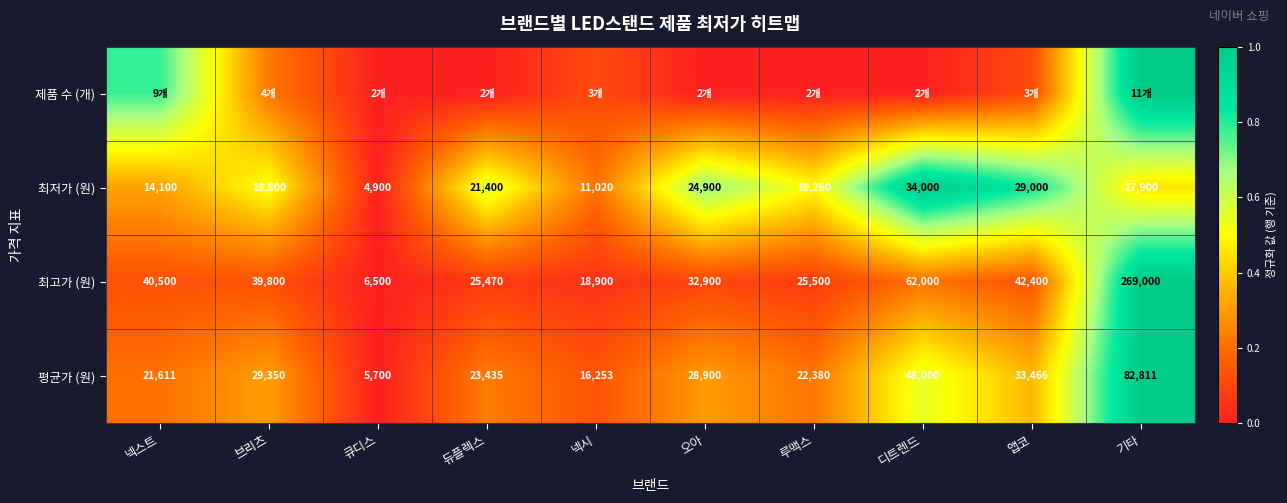

What is the spread (max minus min) of values at 듀플렉스?

0.6